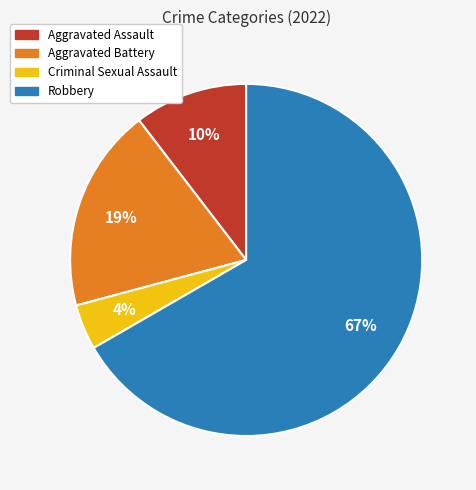

To the nearest percent, what is the average slice percentage?

25%